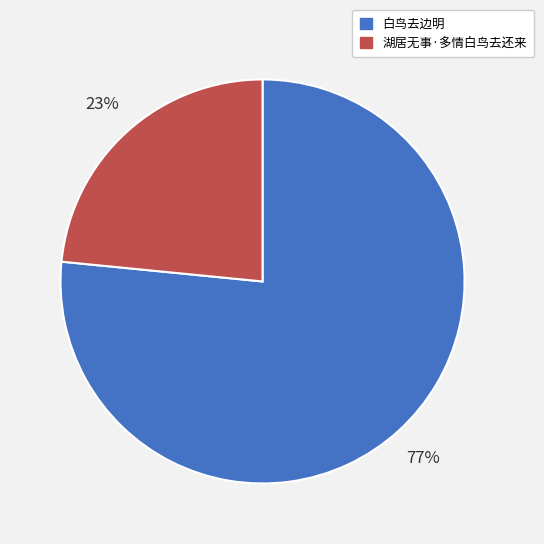

To the nearest percent, what is the combined percentage of 白鸟去边明 and 湖居无事·多情白鸟去还来?

100%